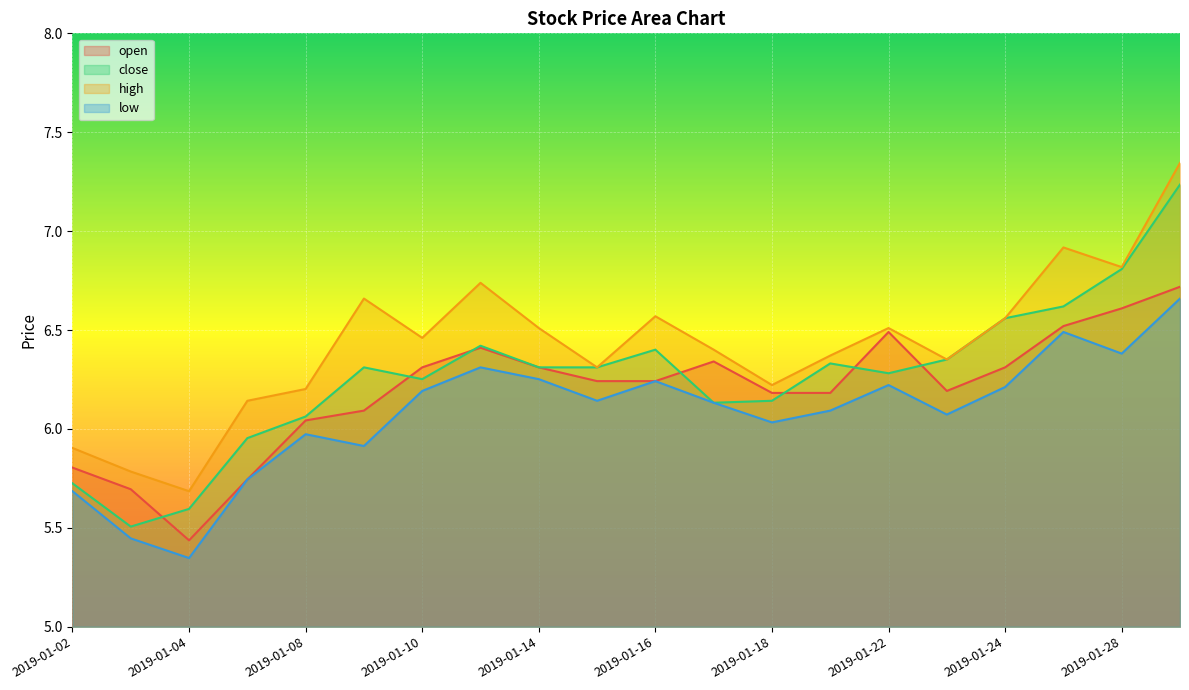

How many series are shown in this chart?

4